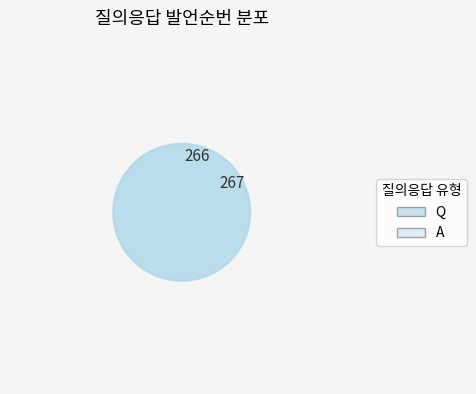

Is it true that A is 50% of the pie?

True